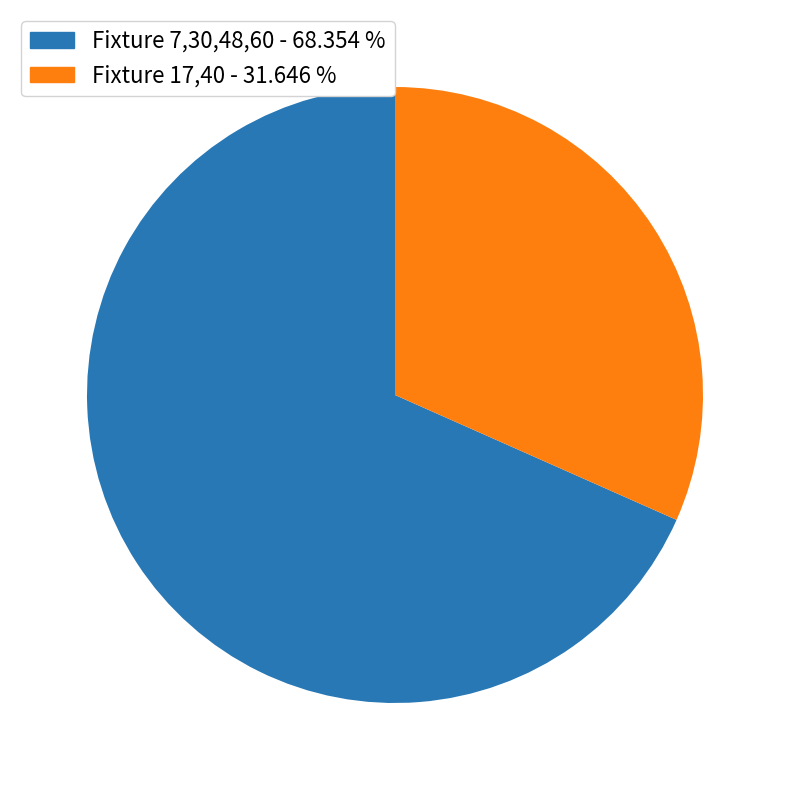

Between Fixture 7,30,48,60 - 68.354 % and Fixture 17,40 - 31.646 %, which is larger?

Fixture 7,30,48,60 - 68.354 %